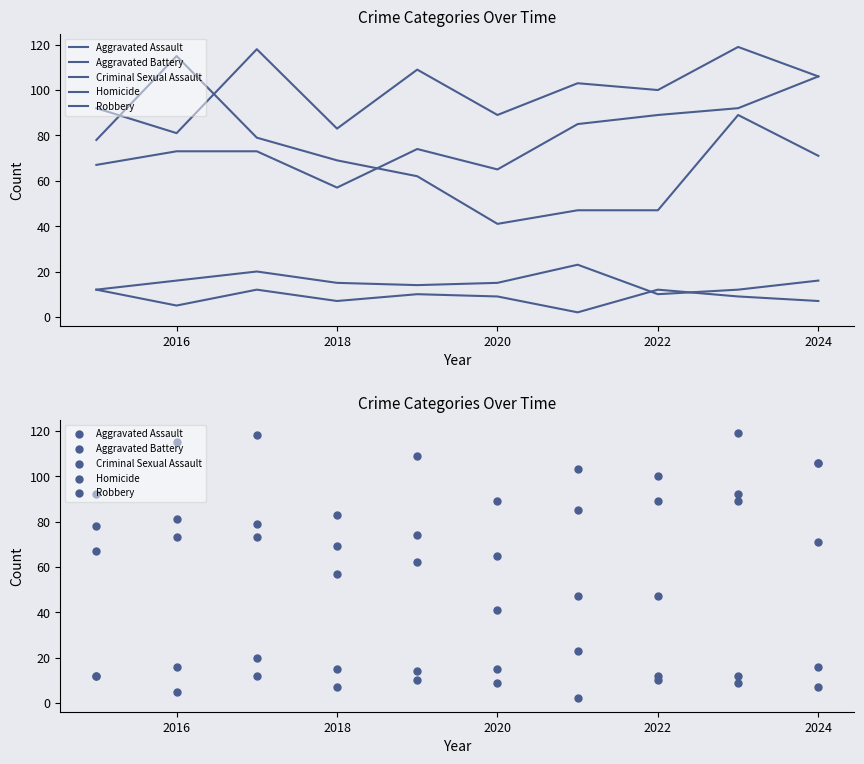

Which series has the largest Y range (max minus min)?

Robbery